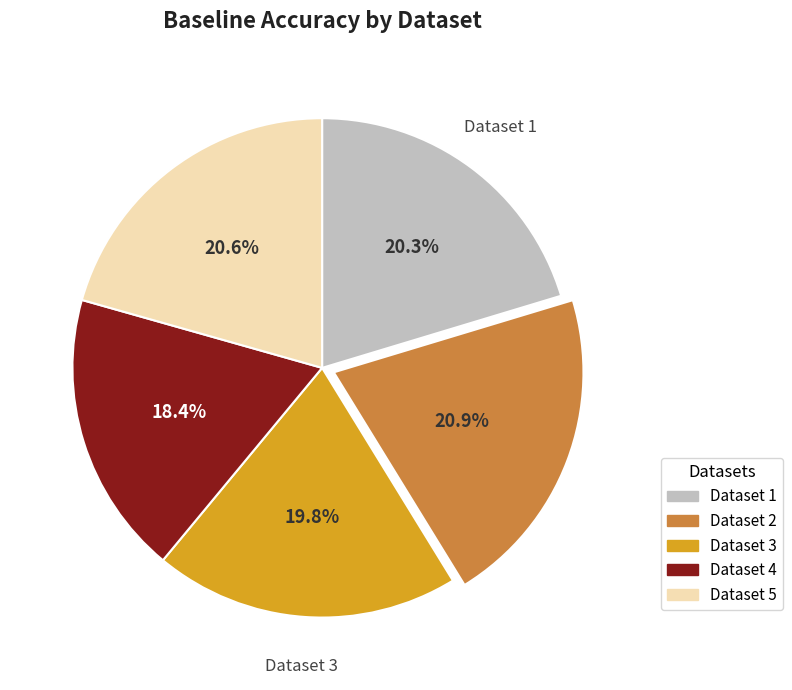

How many slices are in this pie chart?

5